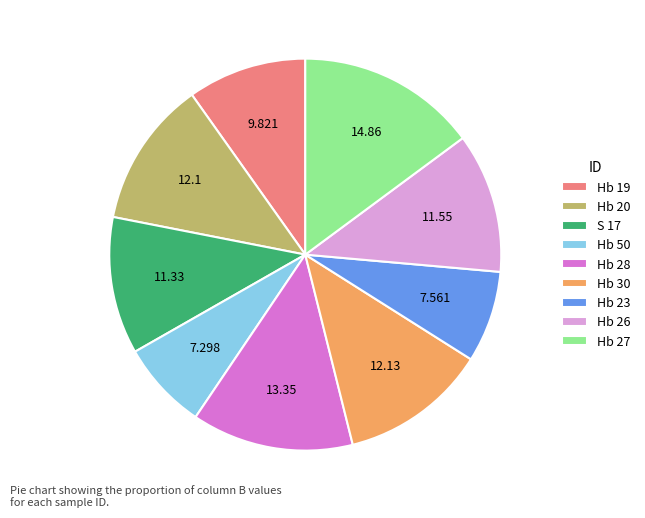

Which category has the biggest portion of the pie?

Hb 27